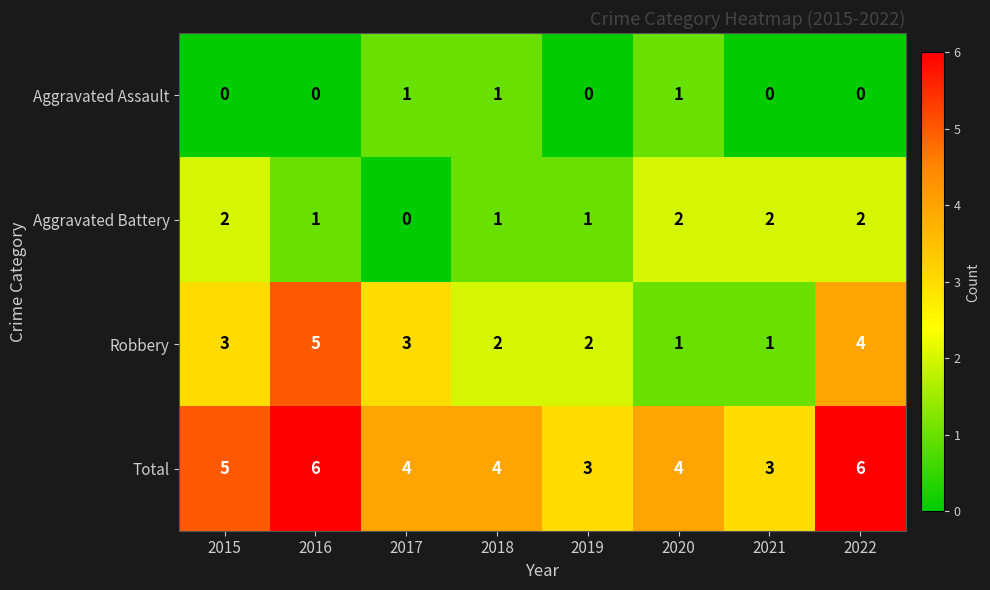

Count the Total values in the range 4 to 6.

6